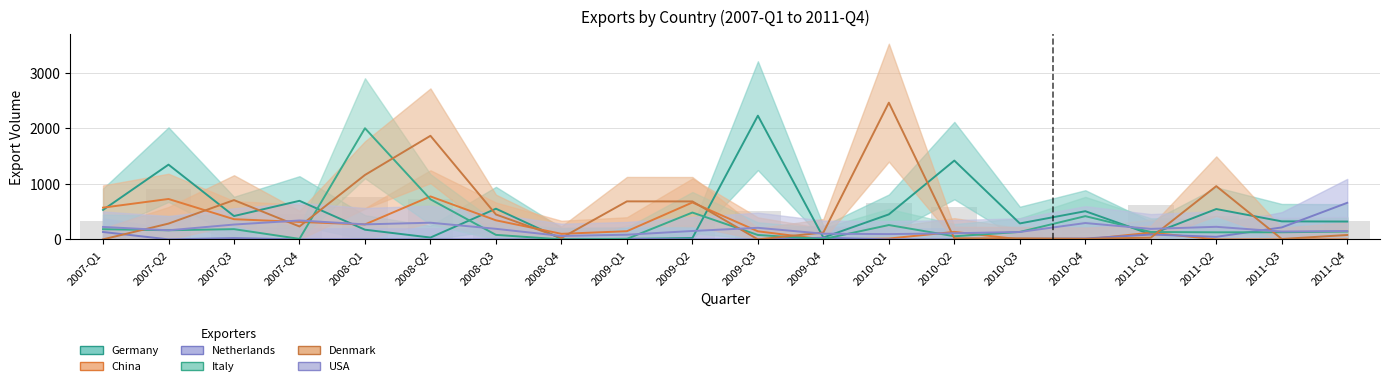

Reading left to right, transcribe all the data shown in this chart.

Germany: 530	1345	420	694	174	33	552	8	8	24	2226	33	450	1418	287	507	90	546	324	321
China: 571	727	363	314	269	773	343	100	147	664	145	0	15	135	0	0	120	0	0	0
Netherlands: 133	0	23	0	0	0	0	0	10	0	0	29	0	0	11	16	87	46	215	658
Italy: 183	164	184	9	2000	721	81	0	9	483	79	5	258	56	134	418	133	127	128	141
Denmark: 0	284	707	232	1159	1864	448	26	684	683	0	123	2460	19	18	11	31	958	7	79
USA: 224	163	267	340	270	300	190	61	84	151	208	102	95	110	133	294	189	226	141	151